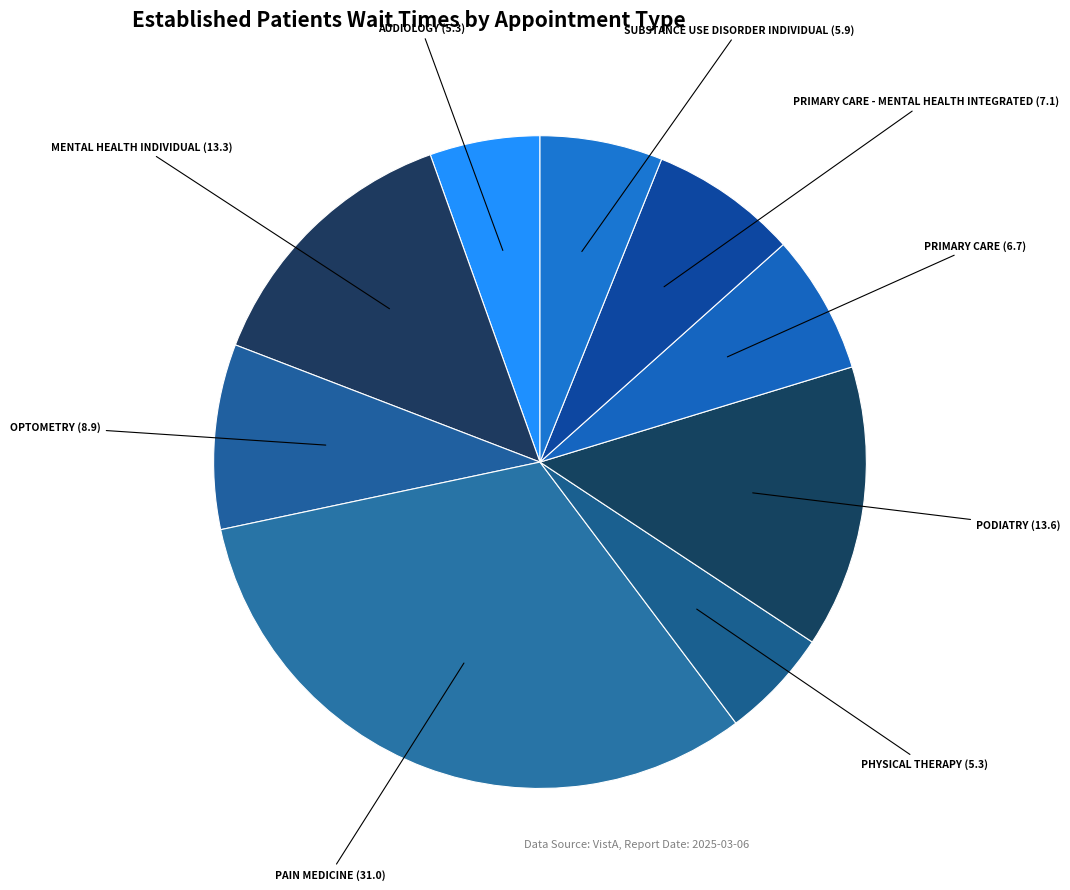

Is there a majority slice in this chart?

No